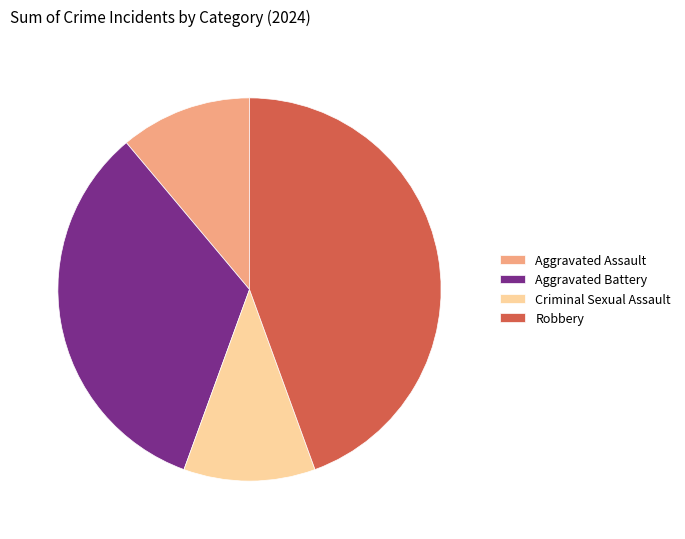

Do Criminal Sexual Assault and Aggravated Assault together represent more than half of the pie?

No